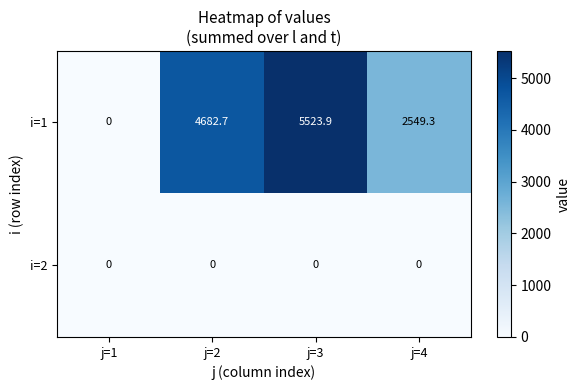

Which series changed the most between j=2 and j=3?

i=1